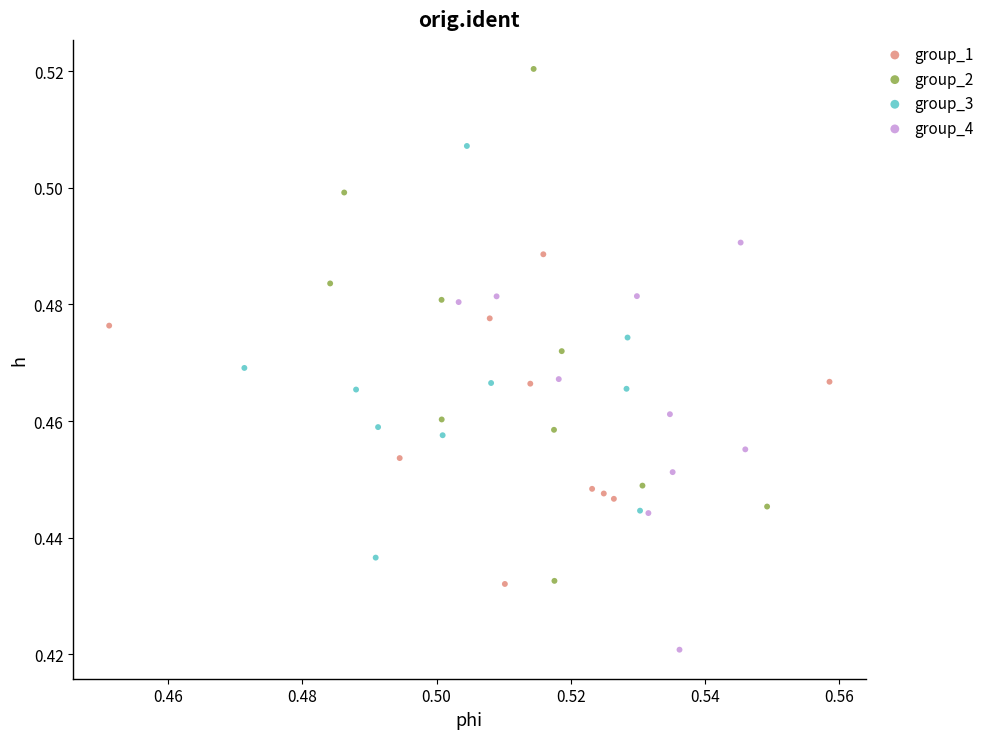

Which series has the largest Y range (max minus min)?

group_2